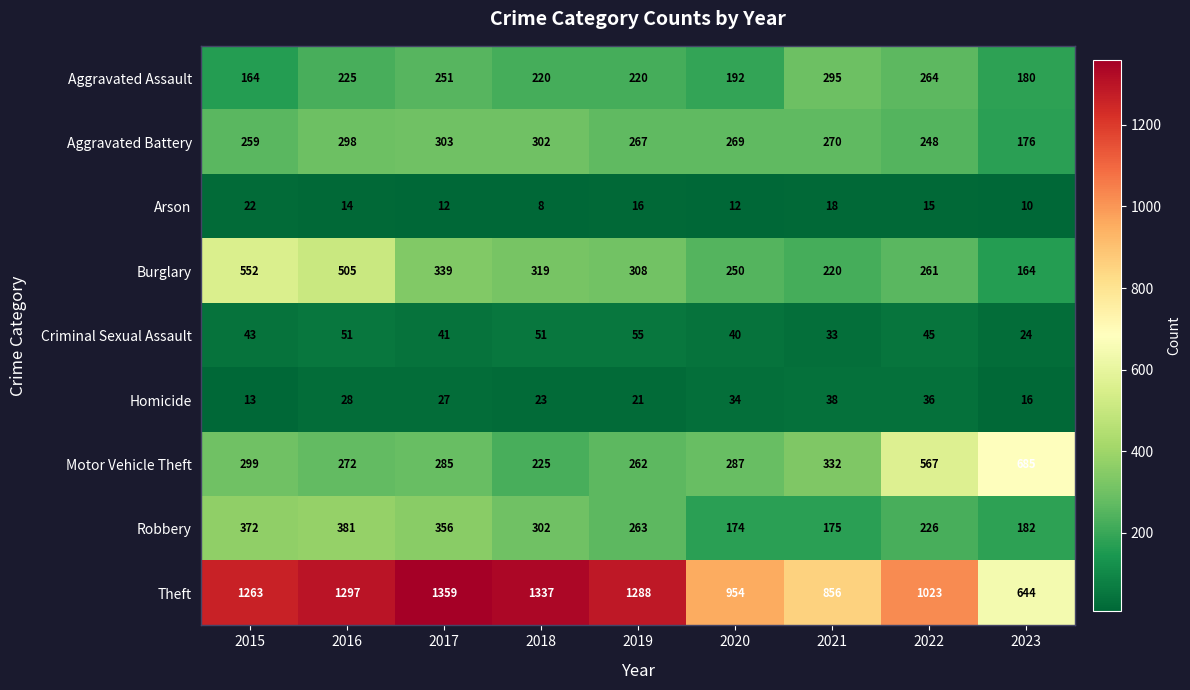

What is the sum of all Burglary values?

2918